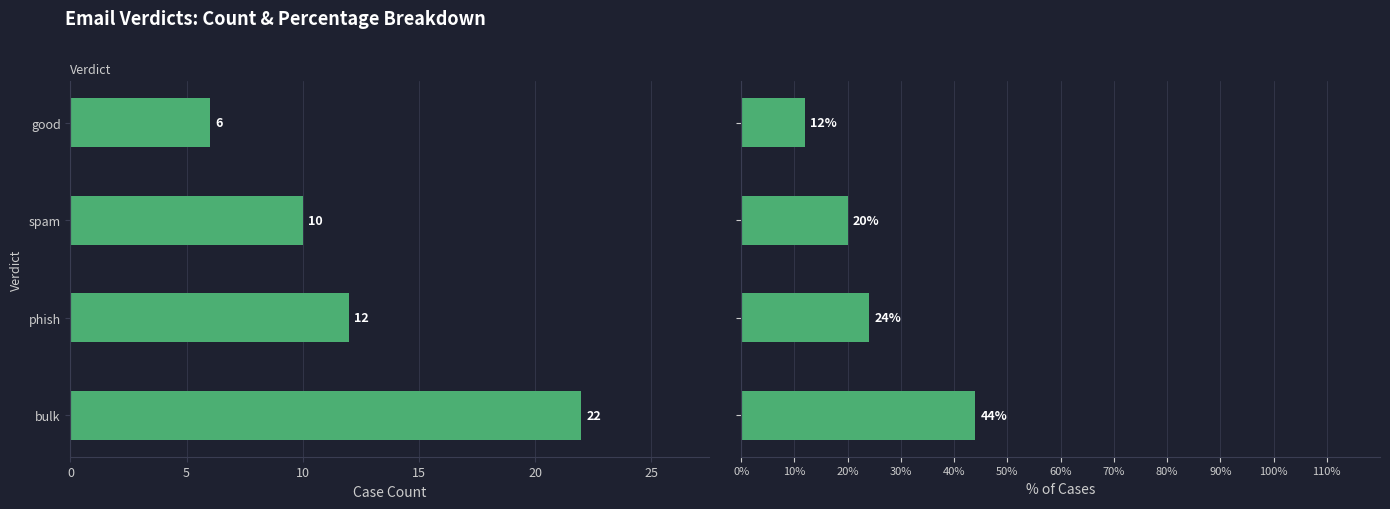

What value does the % of Cases series have at spam?

20